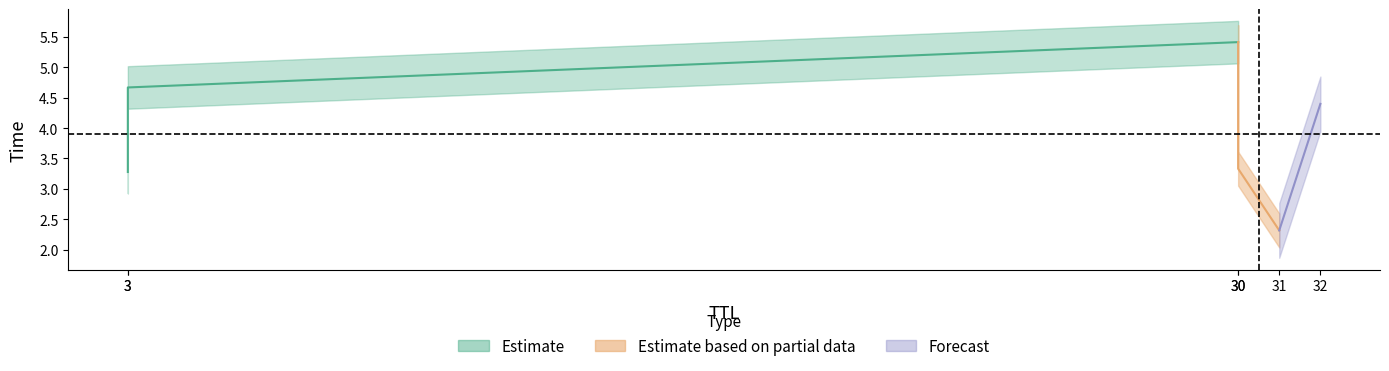

True or false: the data shows 3.3 at 30.

True